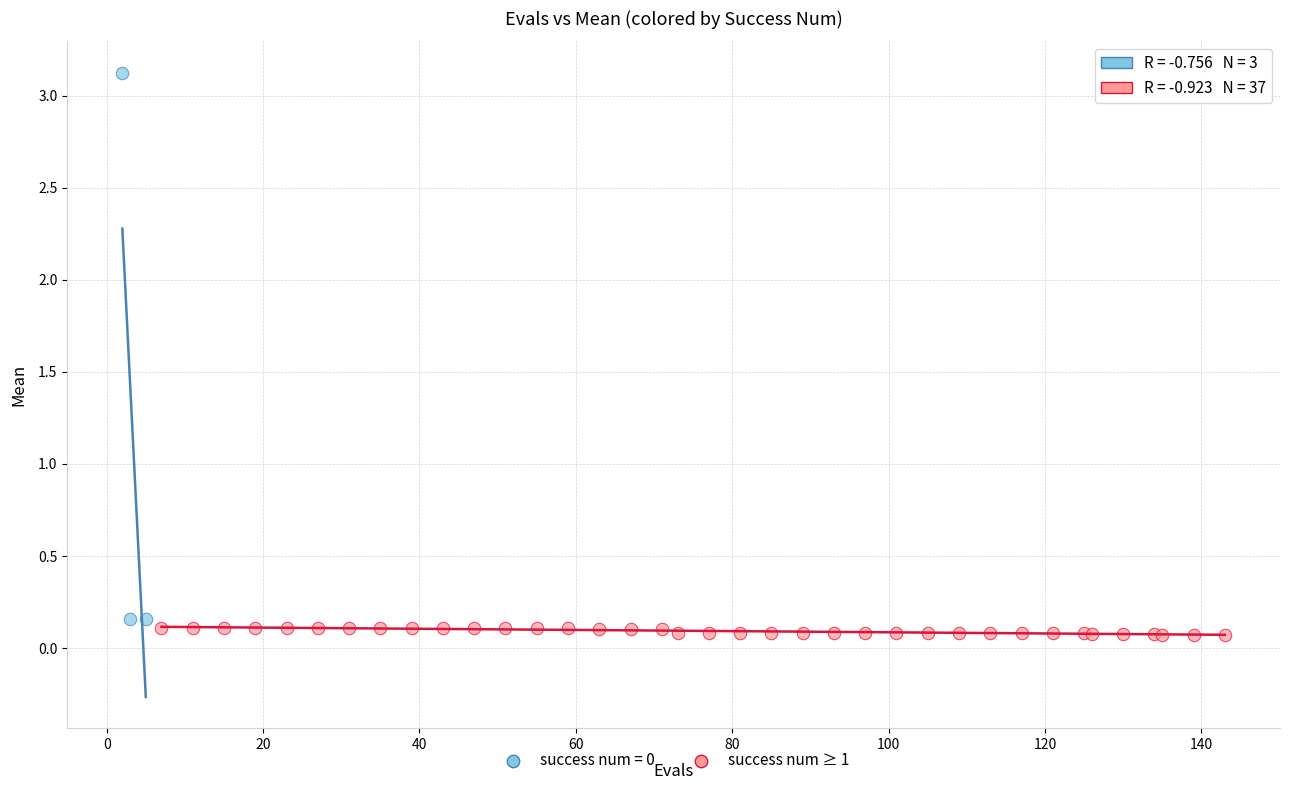

Which series contains the highest Y value?

success num = 0